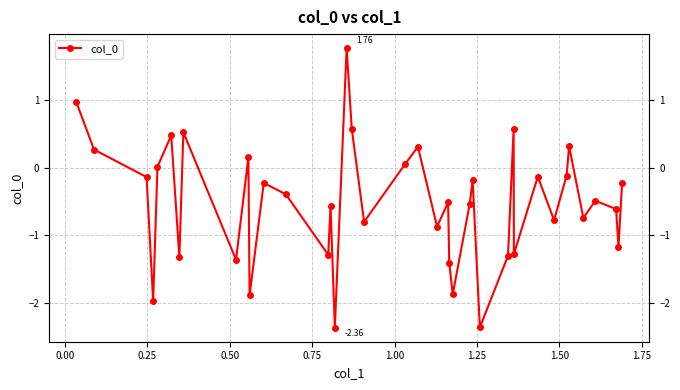

How many negative values are there?

28